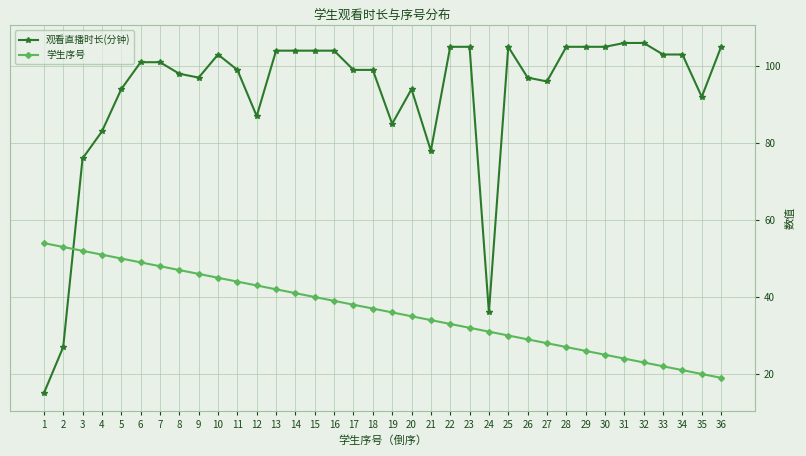

Which series has the largest total across all categories?

观看直播时长(分钟)